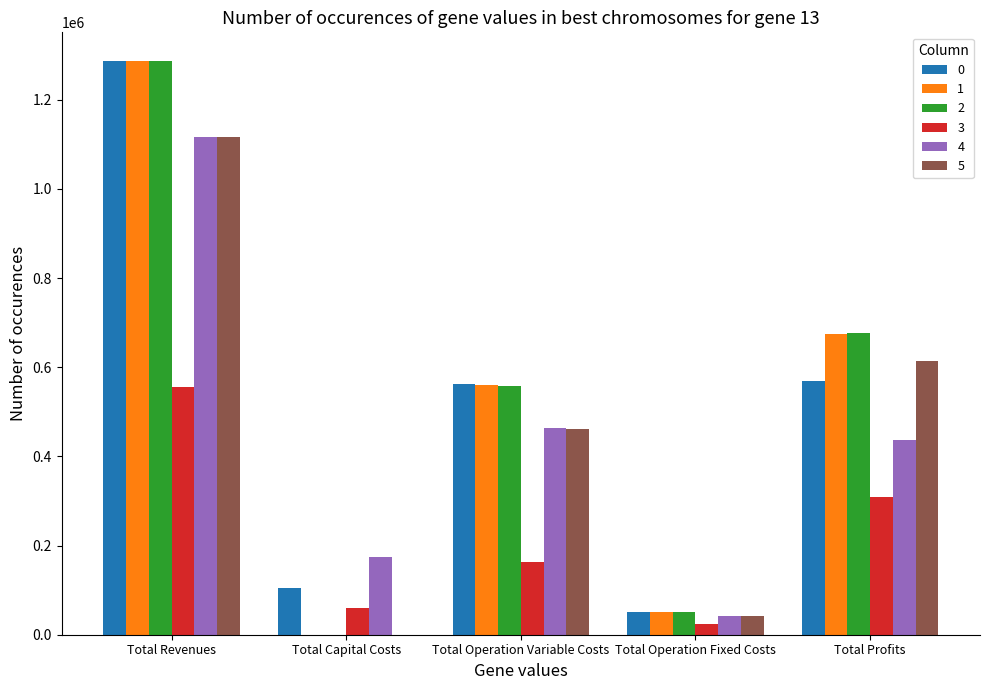

Is the value of 1 at Total Capital Costs greater than the value of 4 at Total Capital Costs?

No